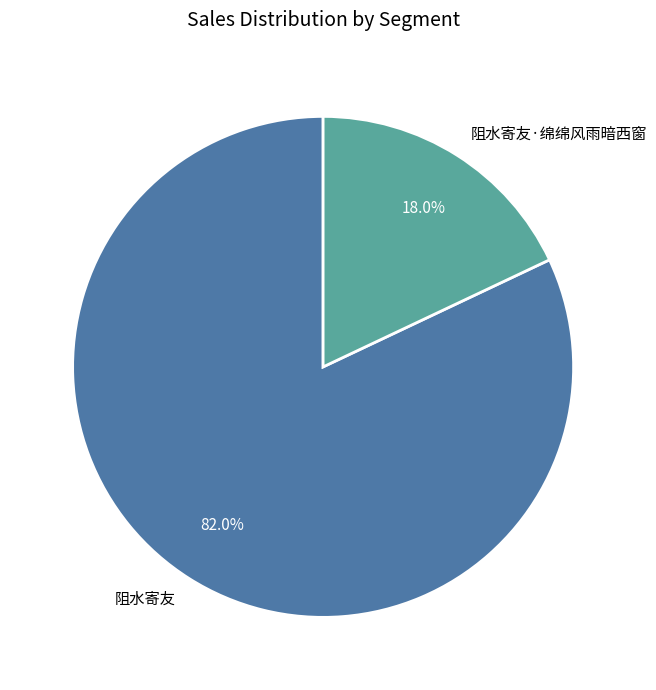

Is it true that 阻水寄友 is 82% of the pie?

True